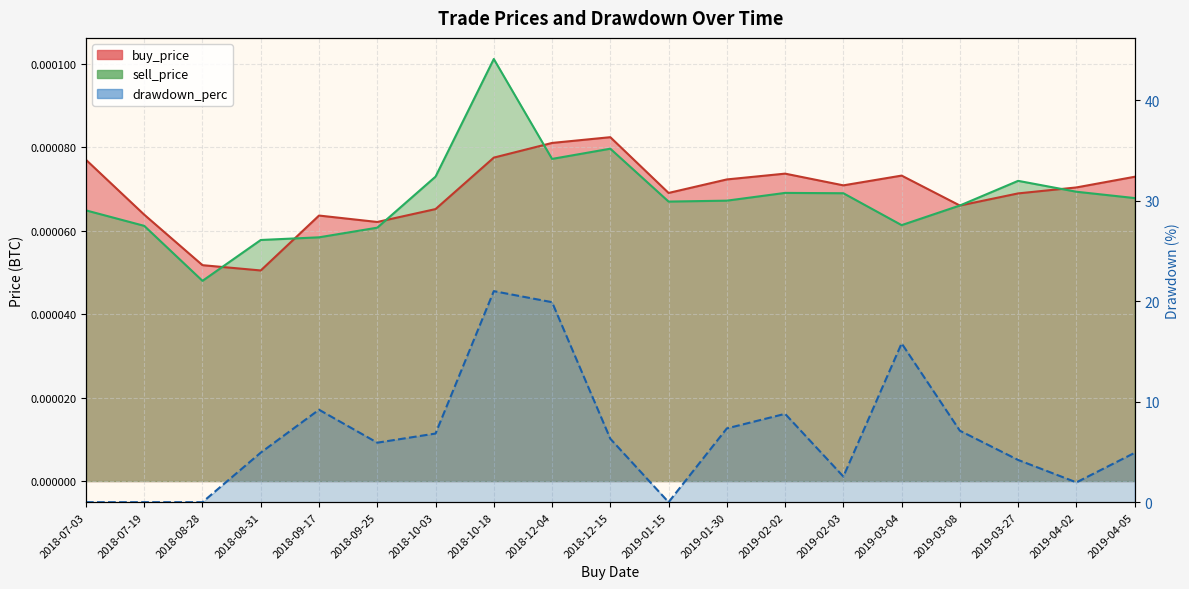

Reading left to right, list all the values displayed in this chart.

buy_price: 2018-07-03=0.0	2018-07-19=0.0	2018-08-28=0.0	2018-08-31=0.0	2018-09-17=0.0	2018-09-25=0.0	2018-10-03=0.0	2018-10-18=0.0	2018-12-04=0.0	2018-12-15=0.0	2019-01-15=0.0	2019-01-30=0.0	2019-02-02=0.0	2019-02-03=0.0	2019-03-04=0.0	2019-03-08=0.0	2019-03-27=0.0	2019-04-02=0.0	2019-04-05=0.0
sell_price: 2018-07-03=0.0	2018-07-19=0.0	2018-08-28=0.0	2018-08-31=0.0	2018-09-17=0.0	2018-09-25=0.0	2018-10-03=0.0	2018-10-18=0.0	2018-12-04=0.0	2018-12-15=0.0	2019-01-15=0.0	2019-01-30=0.0	2019-02-02=0.0	2019-02-03=0.0	2019-03-04=0.0	2019-03-08=0.0	2019-03-27=0.0	2019-04-02=0.0	2019-04-05=0.0
drawdown_perc: 2018-07-03=0.0	2018-07-19=0.0	2018-08-28=0.0	2018-08-31=4.9	2018-09-17=9.2	2018-09-25=5.9	2018-10-03=6.8	2018-10-18=21.0	2018-12-04=19.9	2018-12-15=6.3	2019-01-15=0.0	2019-01-30=7.3	2019-02-02=8.8	2019-02-03=2.5	2019-03-04=15.8	2019-03-08=7.1	2019-03-27=4.2	2019-04-02=2.0	2019-04-05=4.9